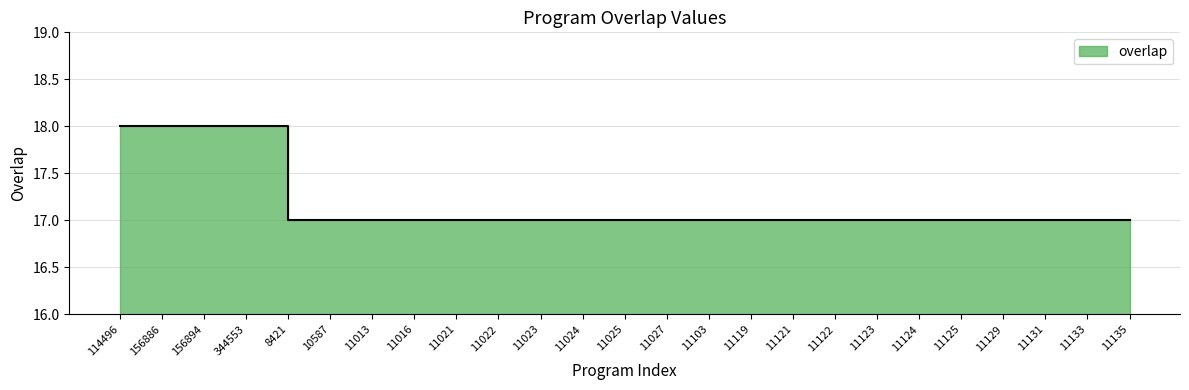

Count the number of data series in this chart.

1